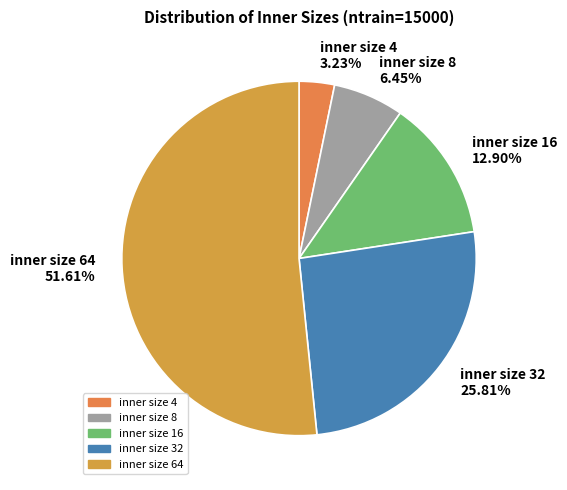

How many slices are in this pie chart?

5